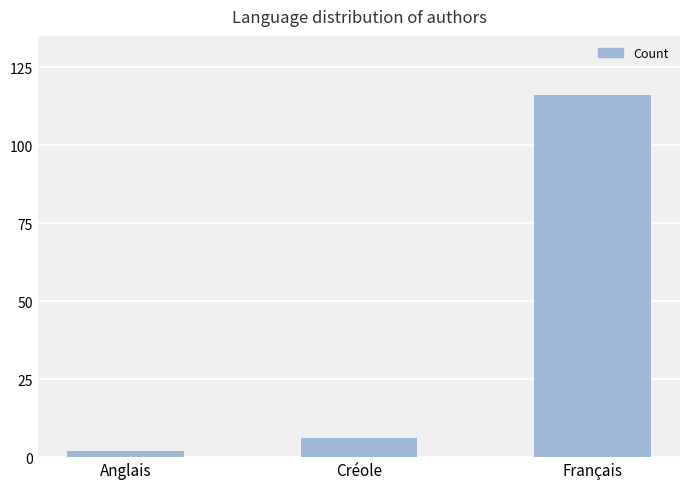

What is the average value?

41